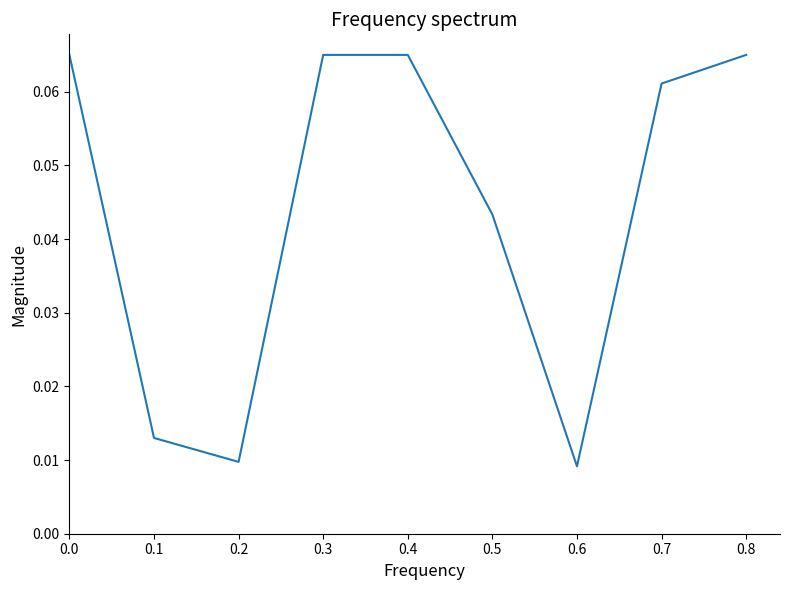

How many lines are shown in the chart?

1